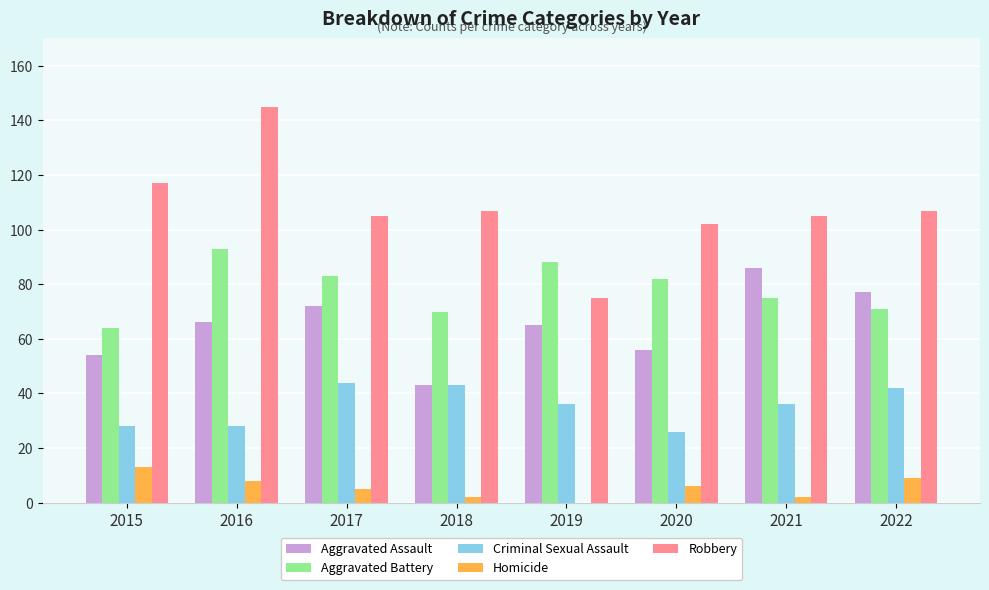

What is the highest value of the Aggravated Battery series?

93